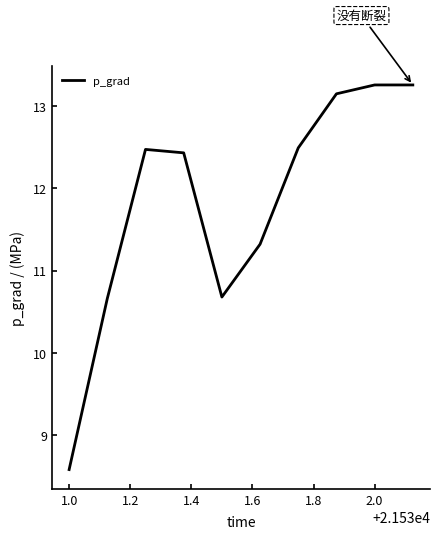

What is the difference between the maximum and minimum values?

4.7